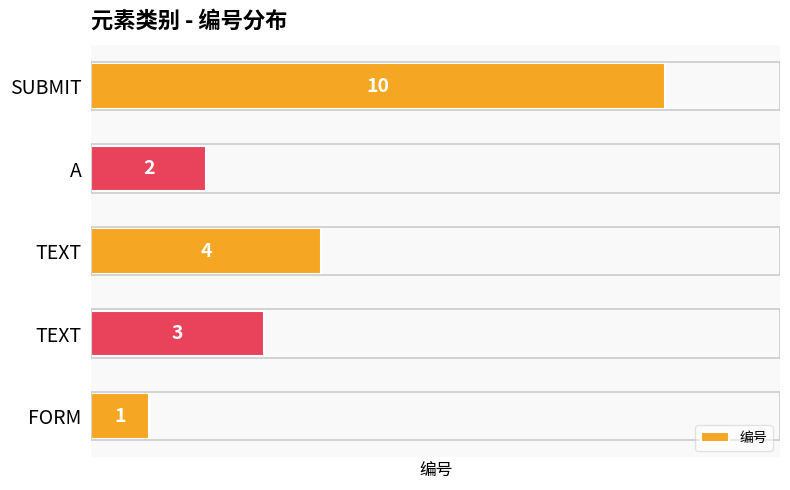

Does the chart contain any negative values?

No